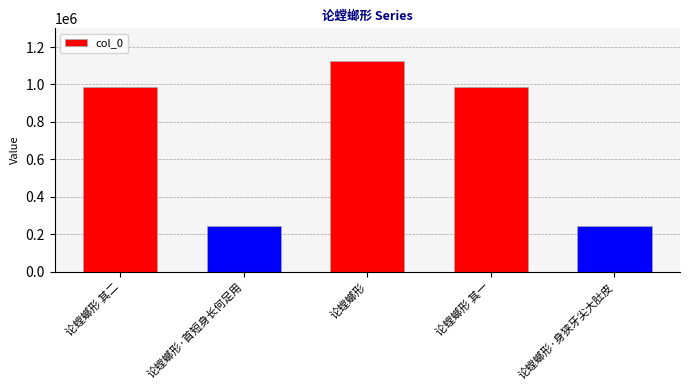

Are the bars grouped side by side (vs. stacked)?

No